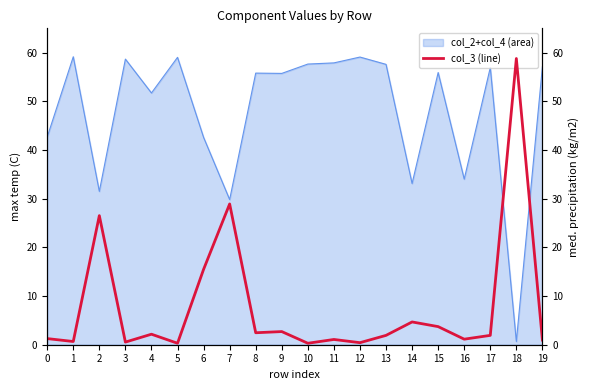

The value at 13 is 1.9. True or false?

True